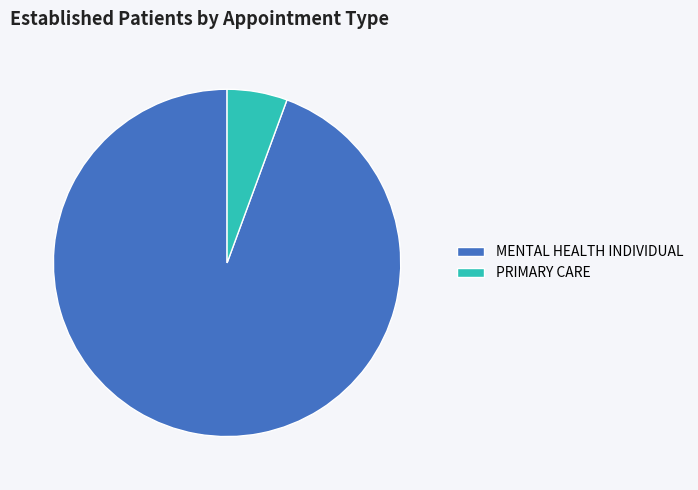

Count the number of slices in the pie.

2